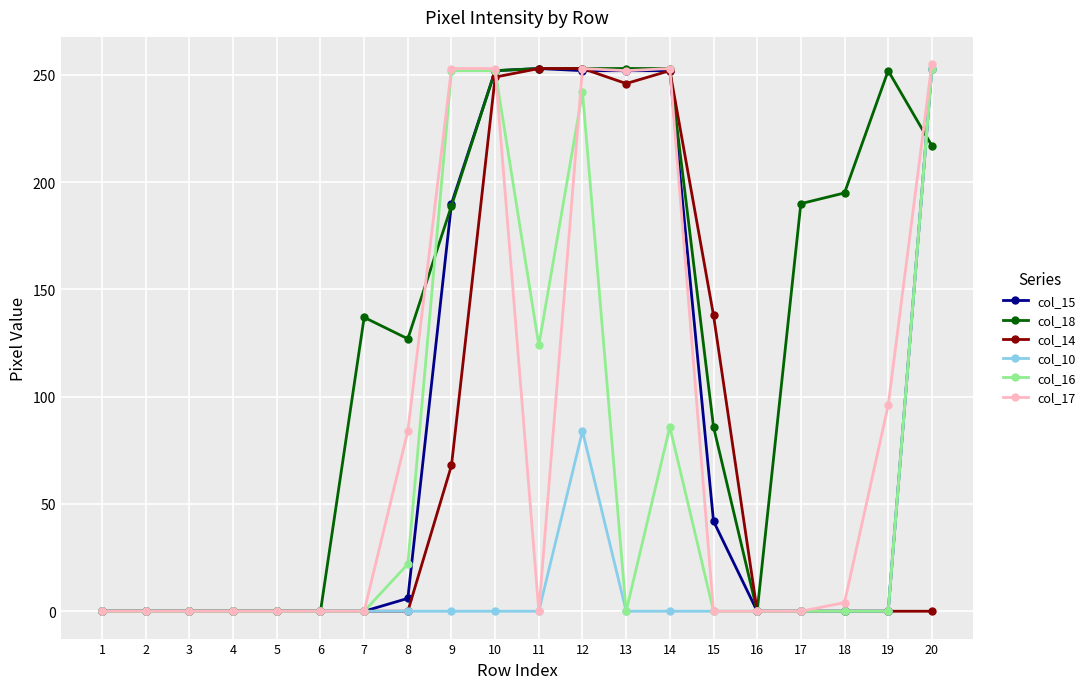

At which category is the sum across all series the highest?

12